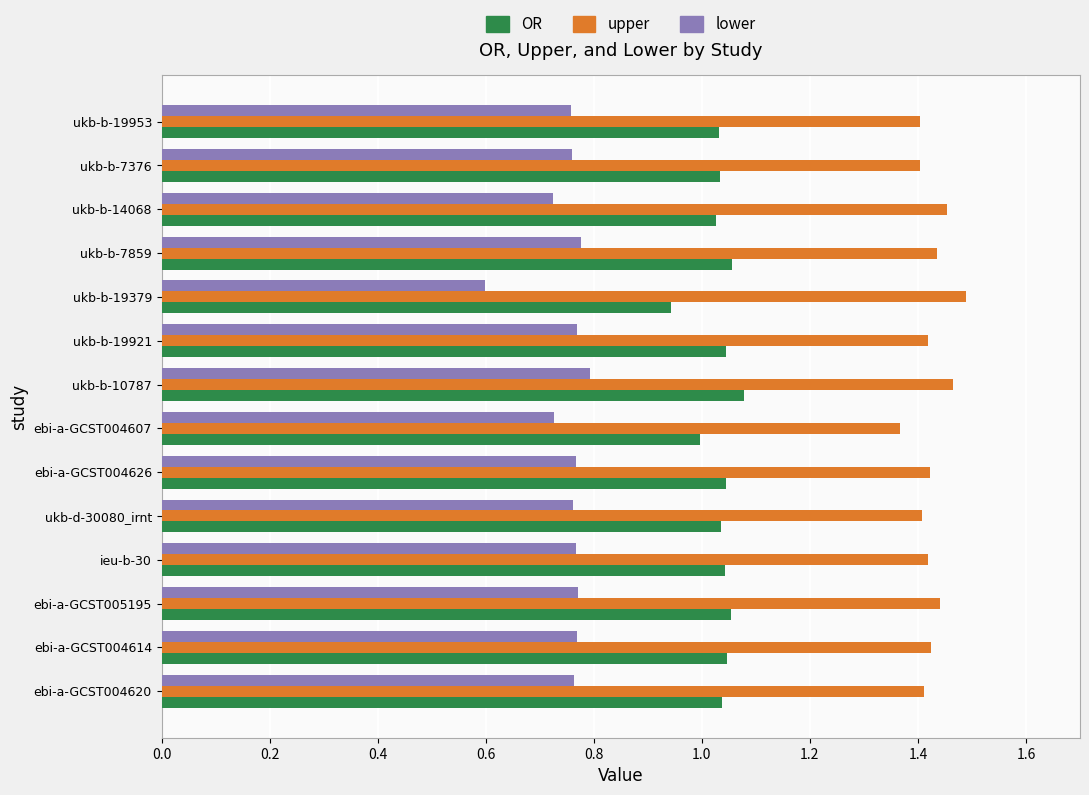

What is the total value across all series at ukb-b-14068?

3.2